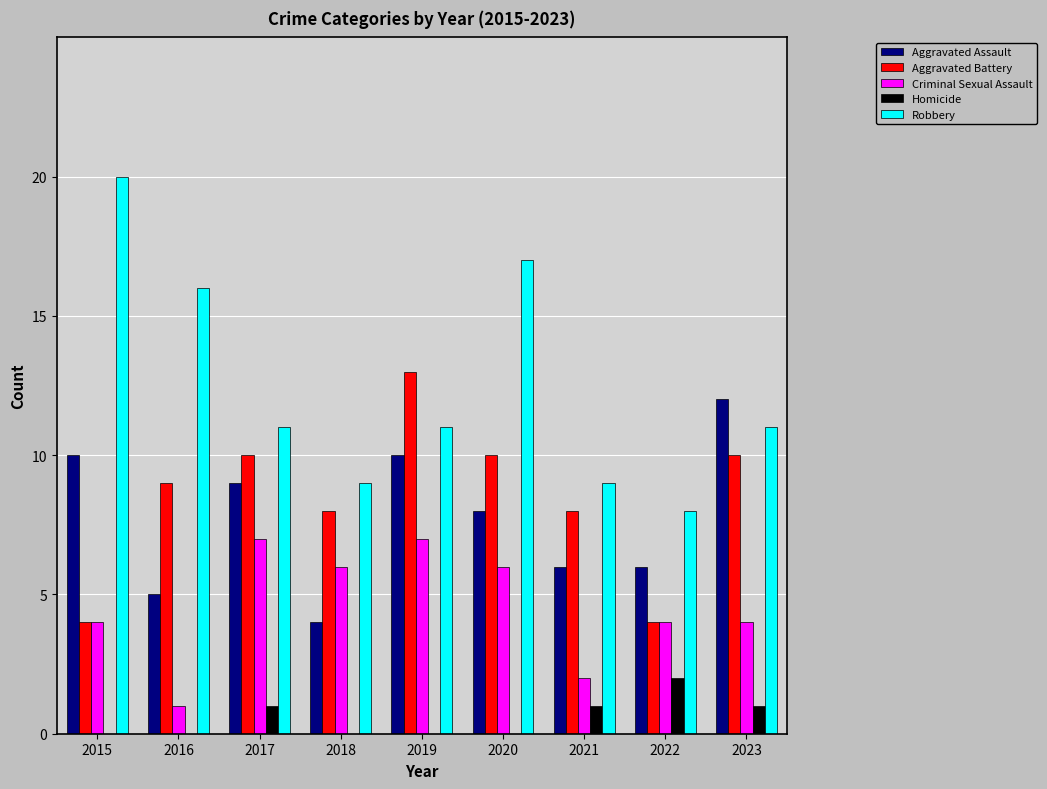

What is the total value across all series at 2018?

27